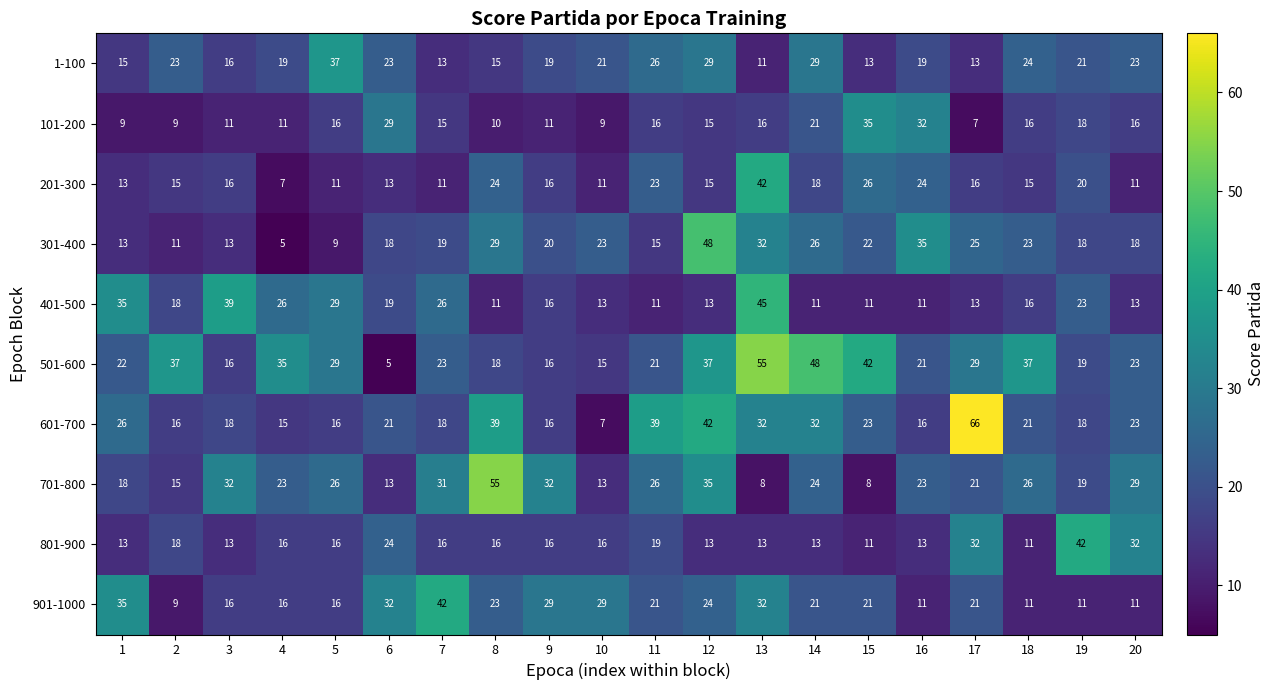

The 601-700 series shows 18 at 3. True or false?

True